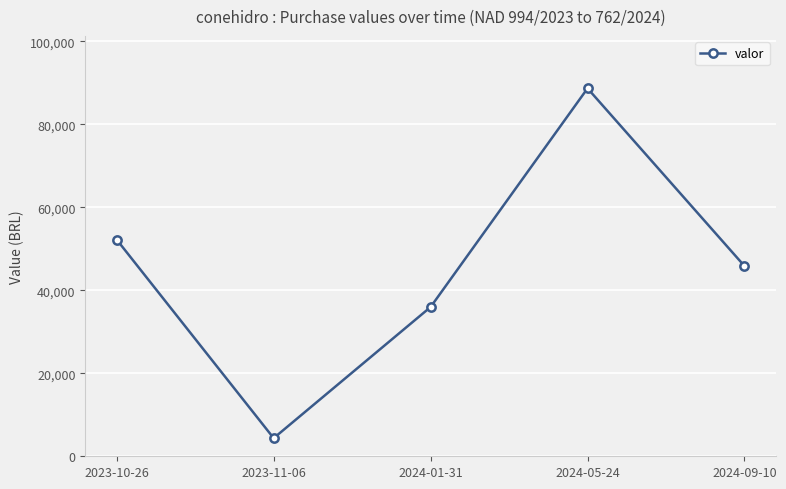

How many series are shown in this chart?

1